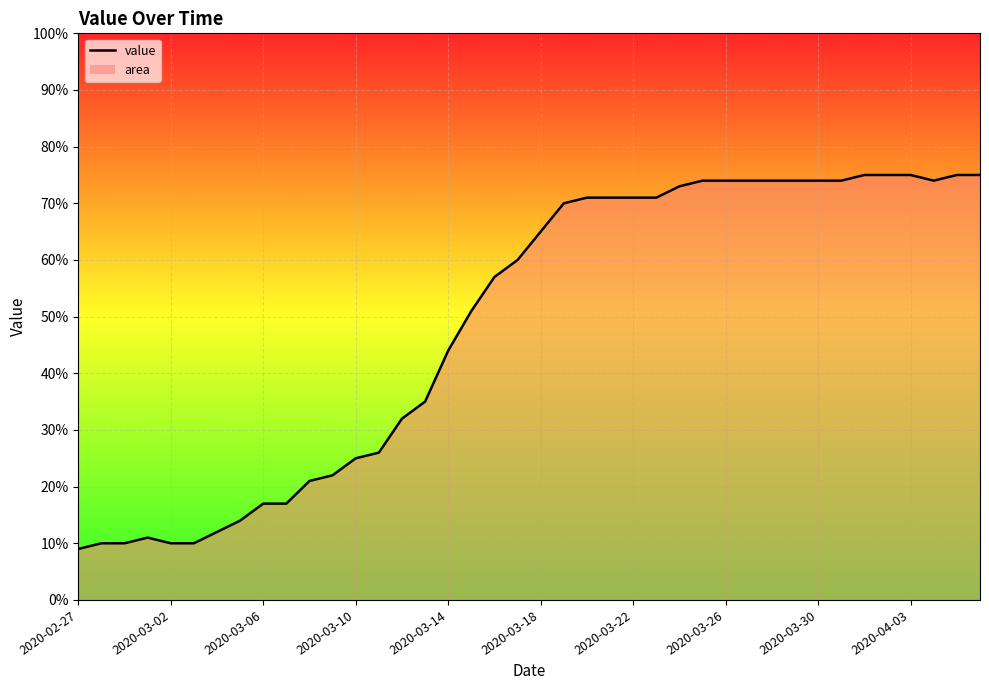

What is the maximum value shown in the chart?

75